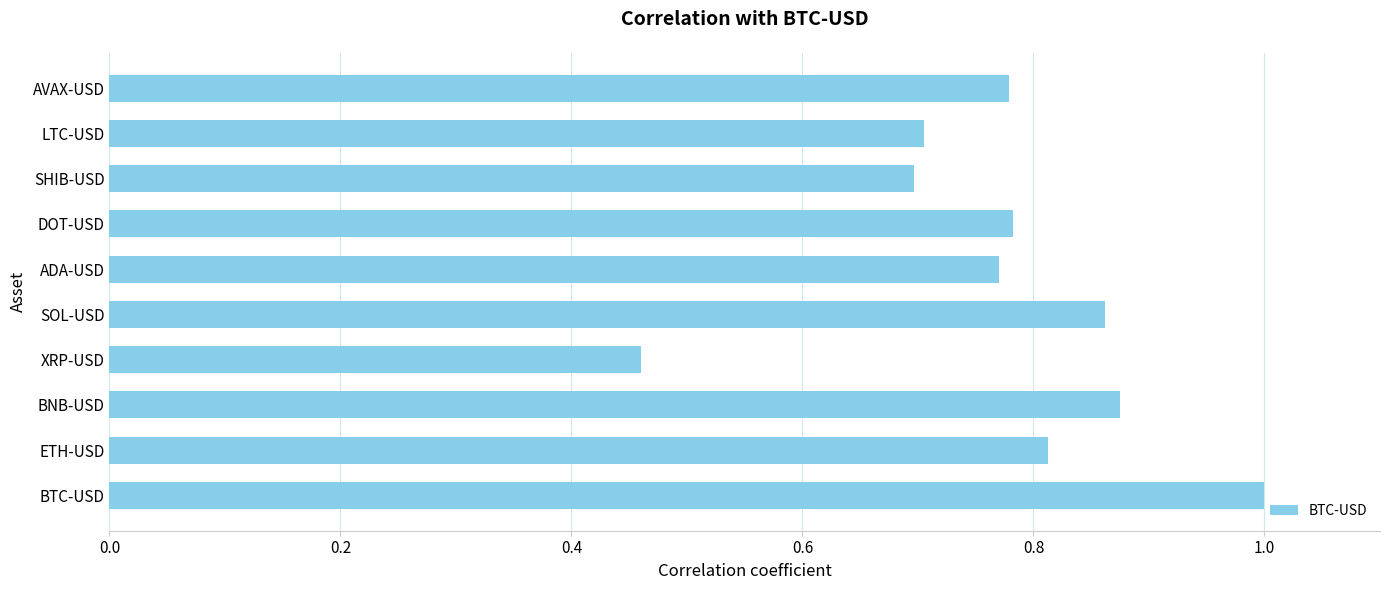

What is the sum of all values?

7.7